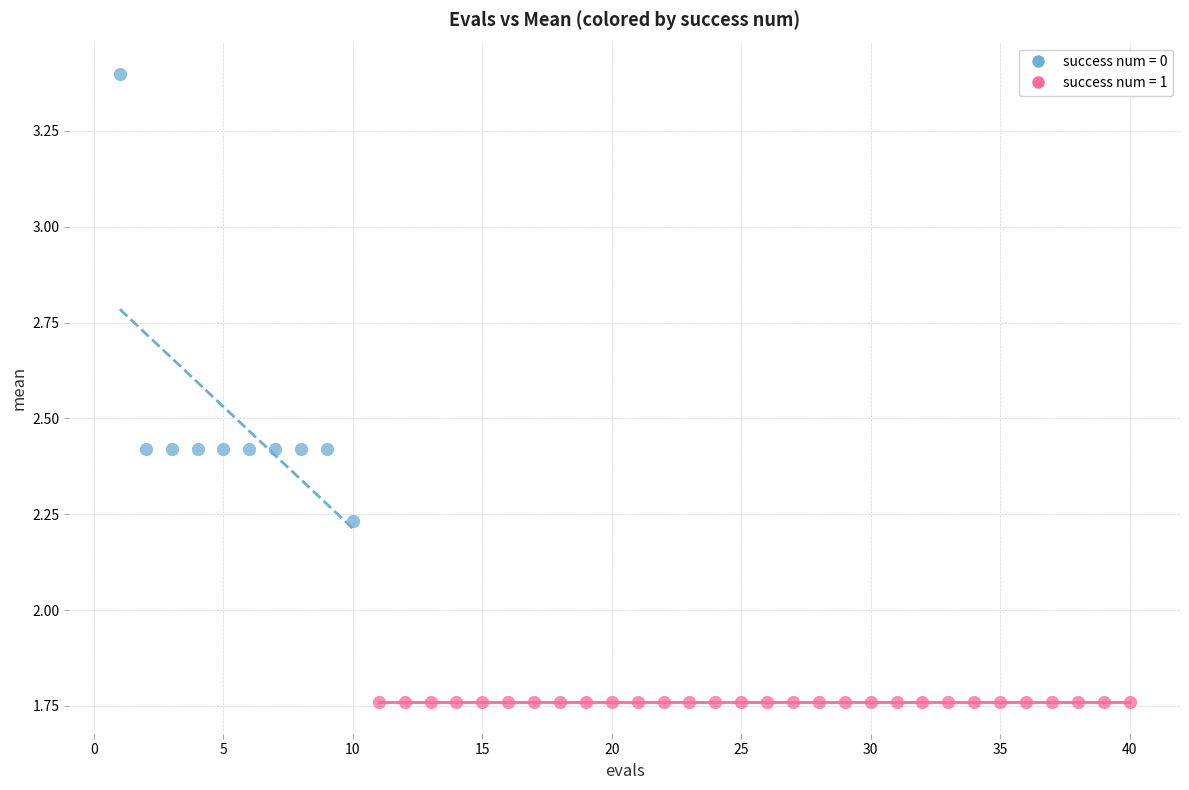

Which series reaches the minimum Y coordinate?

success num = 1